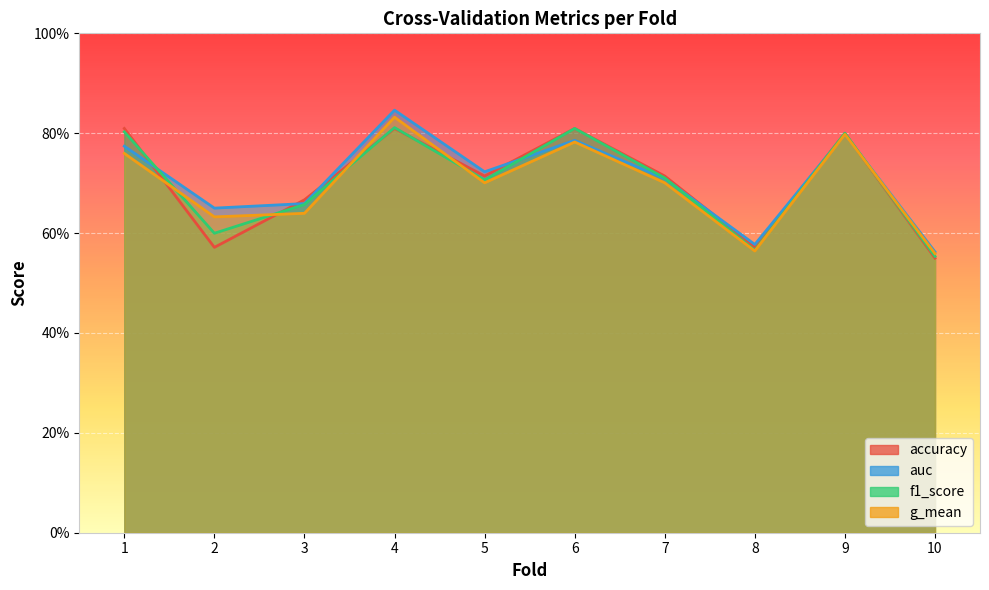

What is the difference between the f1_score values at 8 and 5?

0.1